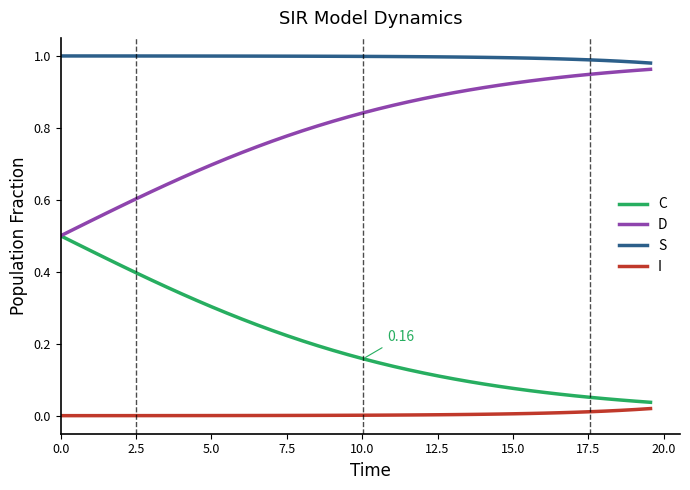

Rank the series by their maximum value, from highest to lowest.

S, D, C, I